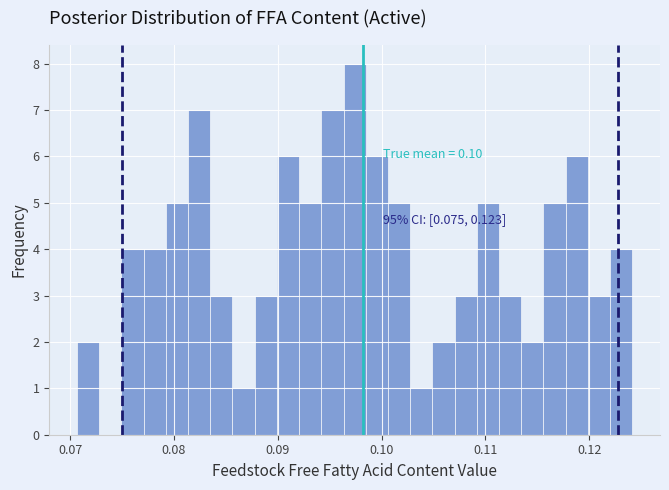

Read against the x-axis, roughly where is the centre of the tallest bar?

0.097